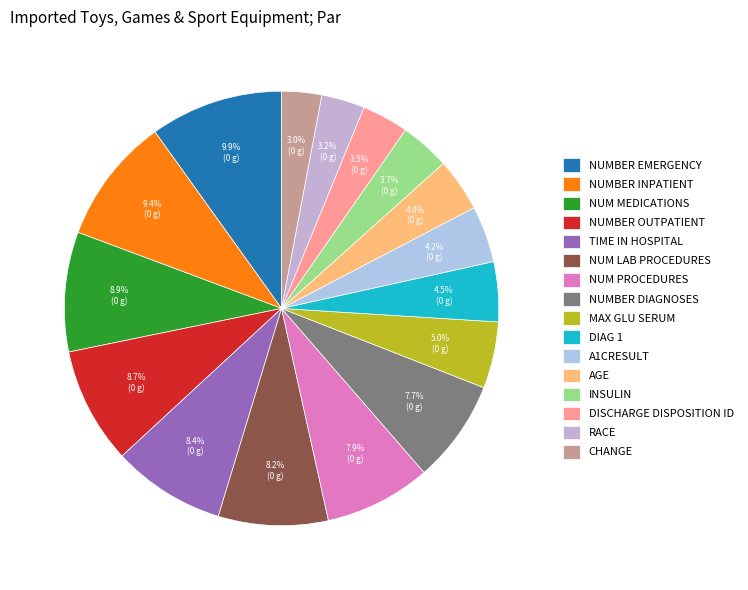

Count the number of slices in the pie.

16